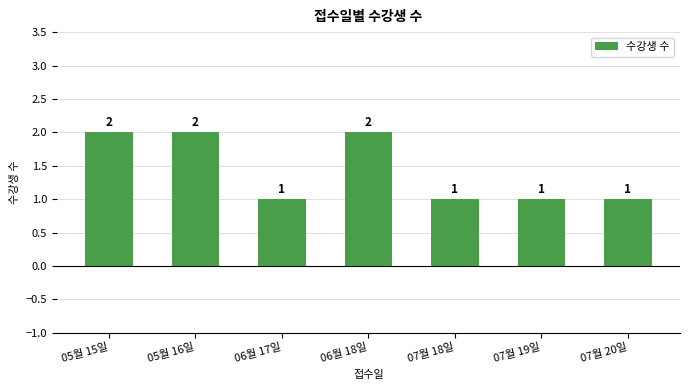

How many values are between 1 and 2?

7